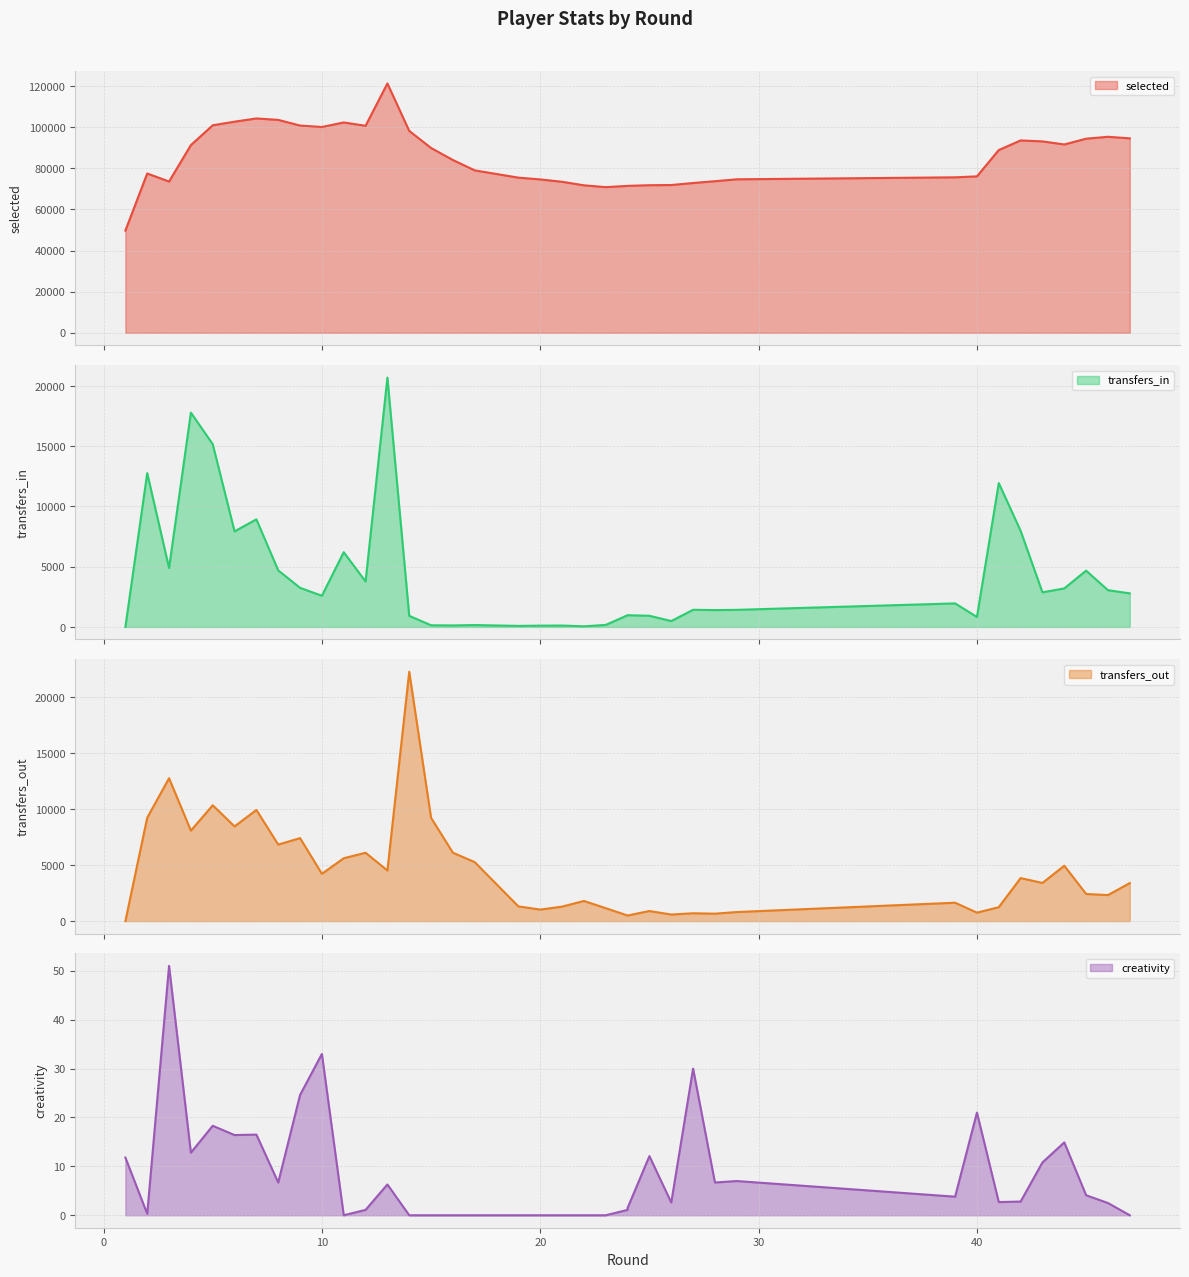

Is it true that transfers_out equals 5260.4 at 37?

False